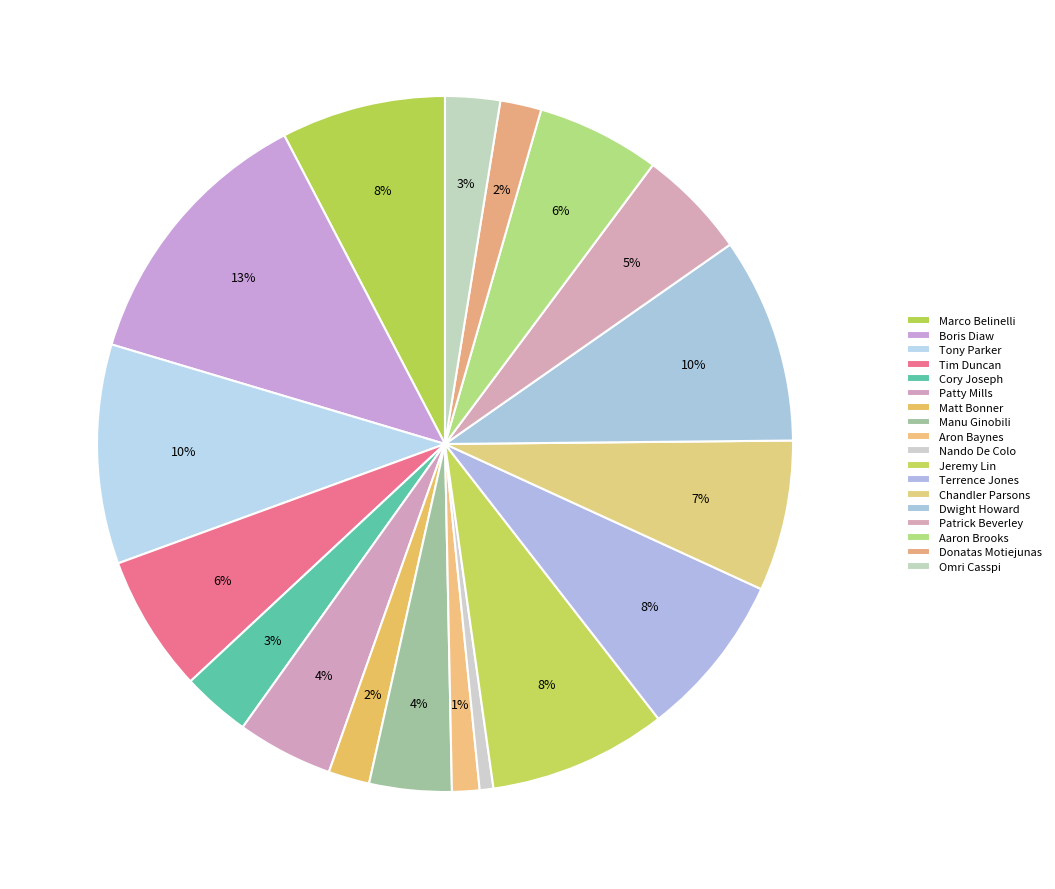

Do Jeremy Lin and Dwight Howard together represent more than half of the pie?

No